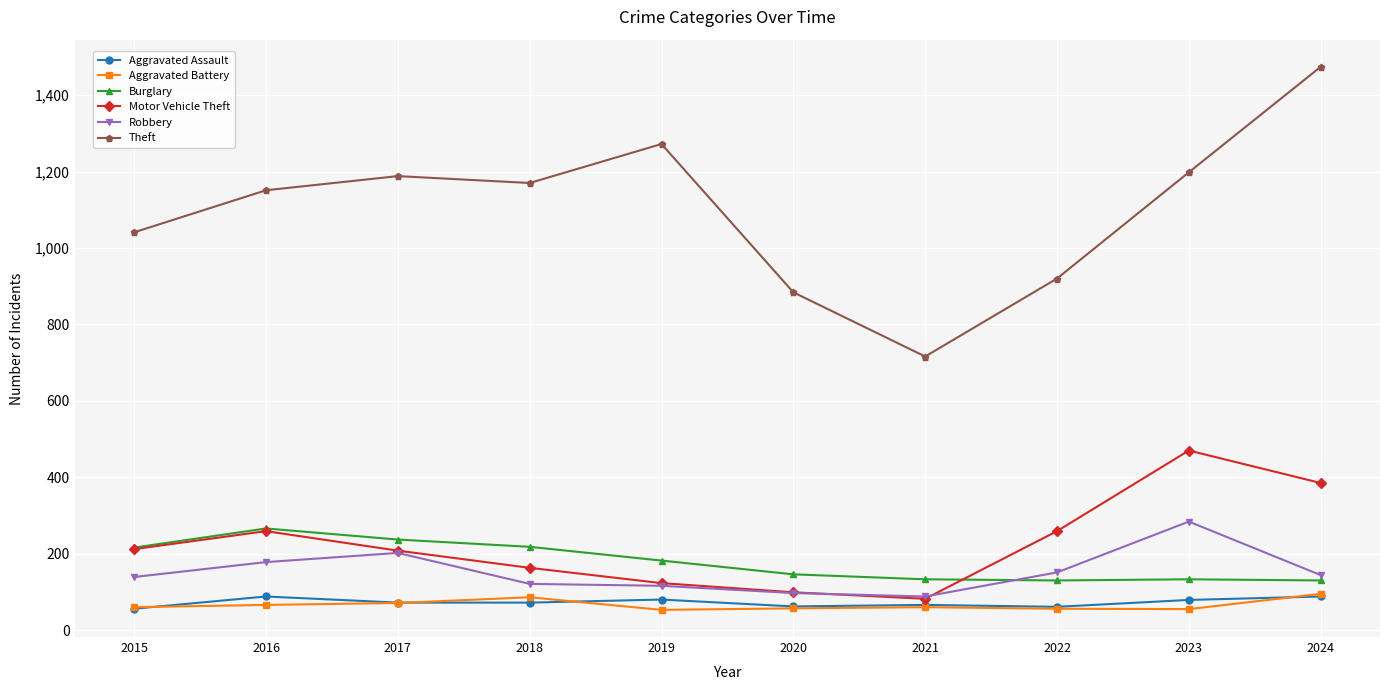

Is the value of Robbery at 2019 greater than the value of Aggravated Battery at 2022?

Yes